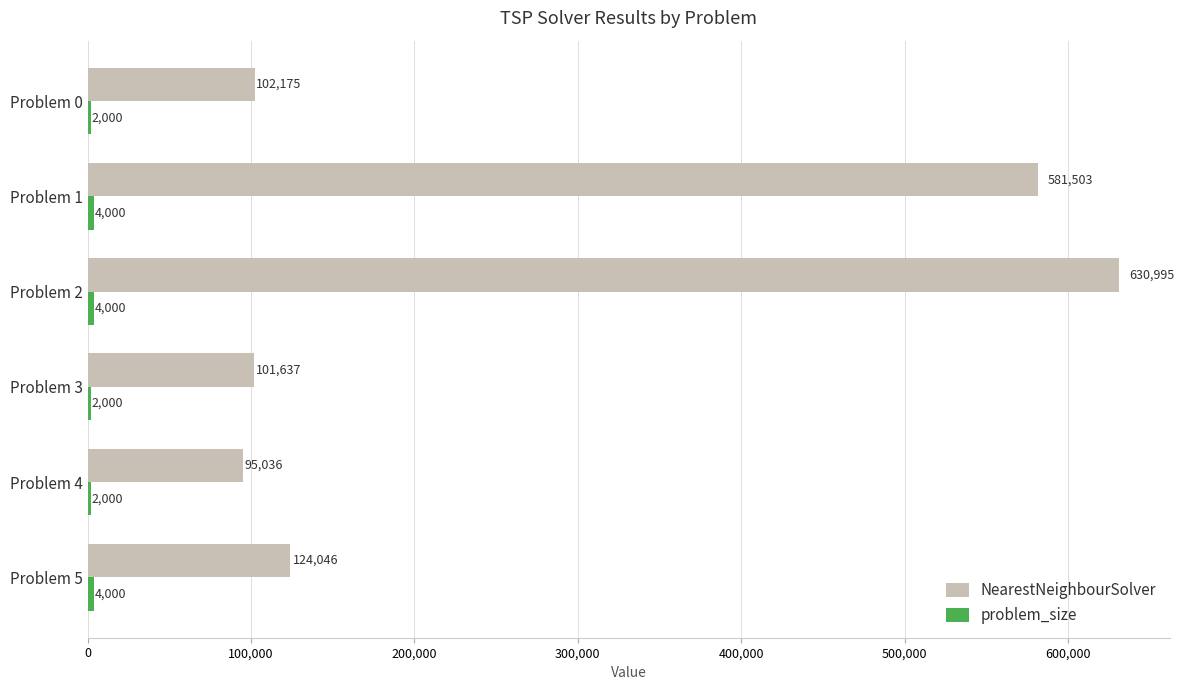

List the labels in order of NearestNeighbourSolver value, smallest first.

Problem 4, Problem 3, Problem 0, Problem 5, Problem 1, Problem 2